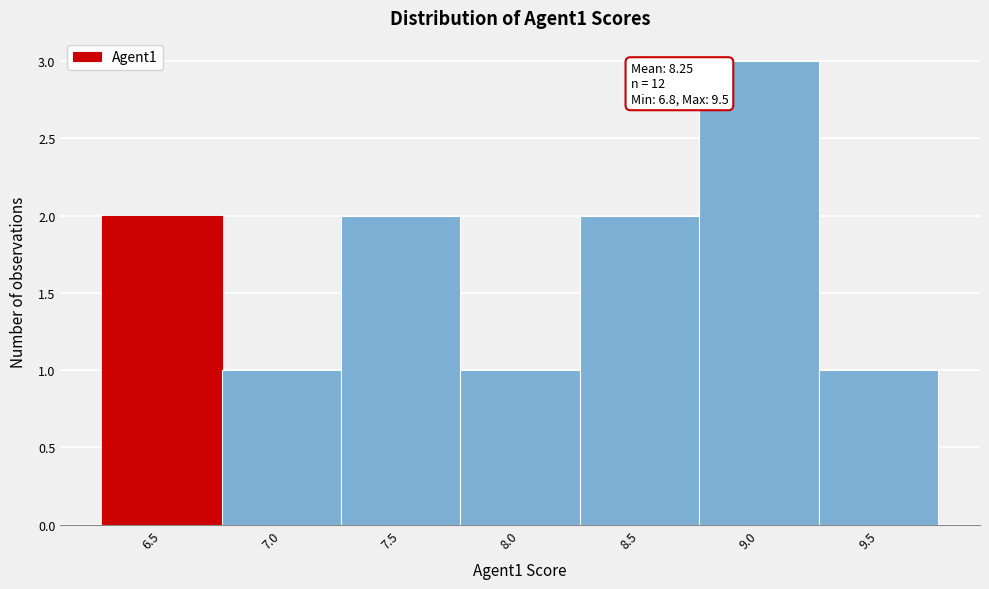

Reading left to right, what are all the values shown in this chart?

2	1	2	1	2	3	1